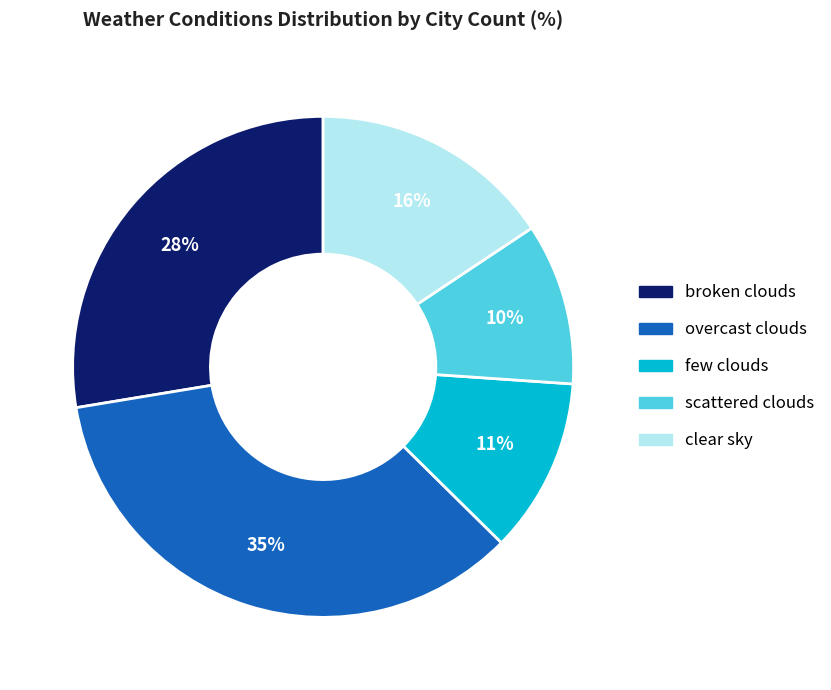

Is it true that scattered clouds is 10% of the pie?

True